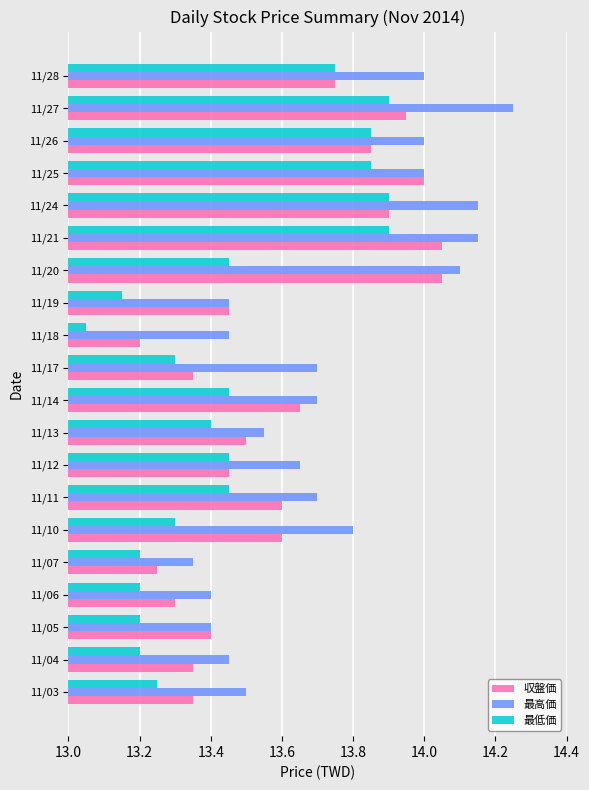

Is the value of 最高価 at 11/12 greater than the value of 最低価 at 11/07?

Yes